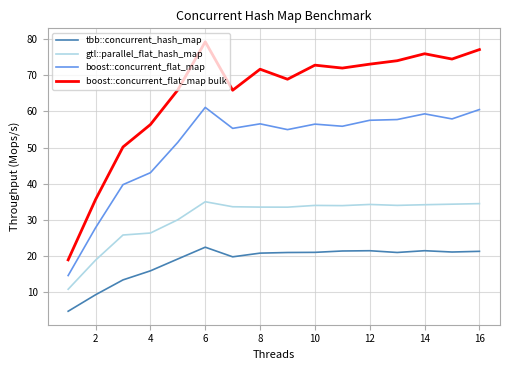

What is the highest value of the boost::concurrent_flat_map series?

61.1